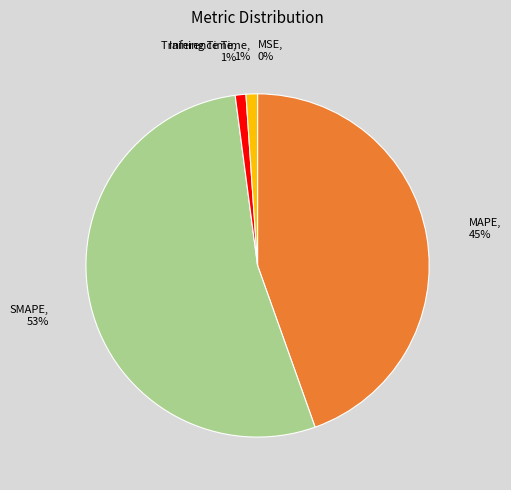

Is it true that SMAPE is 53% of the pie?

True